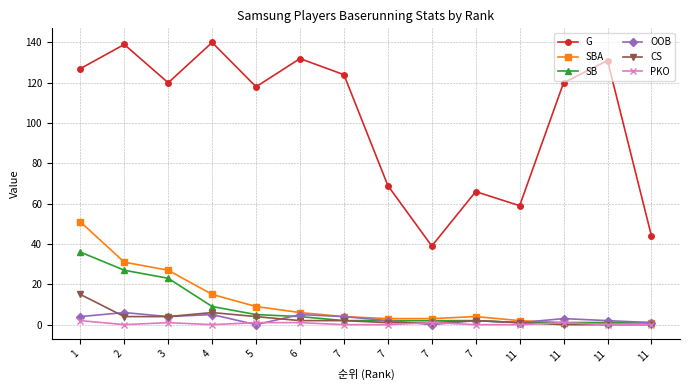

What are all the series names shown in the legend?

G, SBA, SB, OOB, CS, PKO